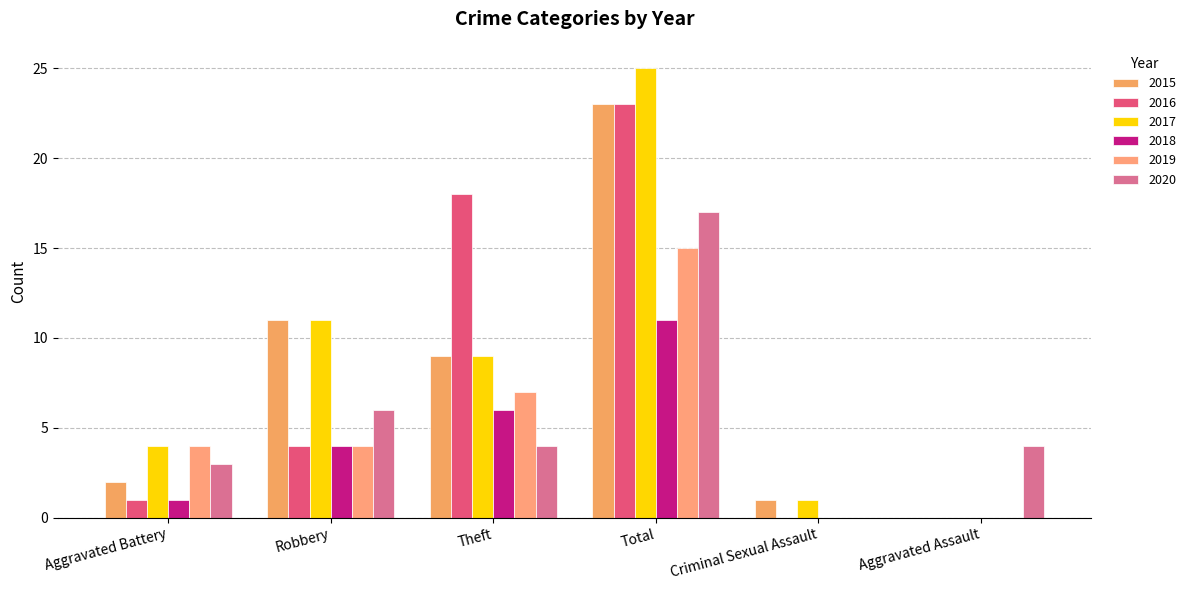

What are all the series names shown in the legend?

2015, 2016, 2017, 2018, 2019, 2020